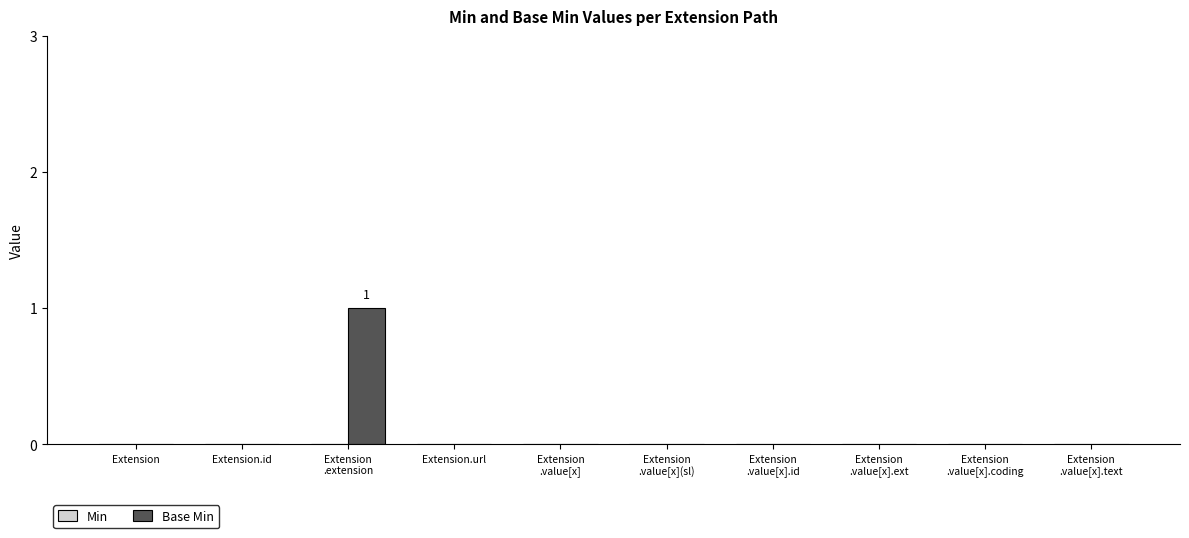

The value at Extension.url is 0. True or false?

True